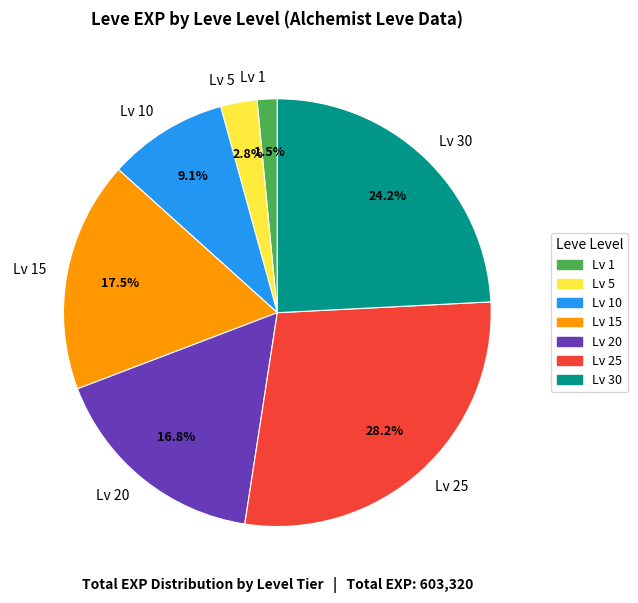

Does Lv 15 represent more than half of the total?

No